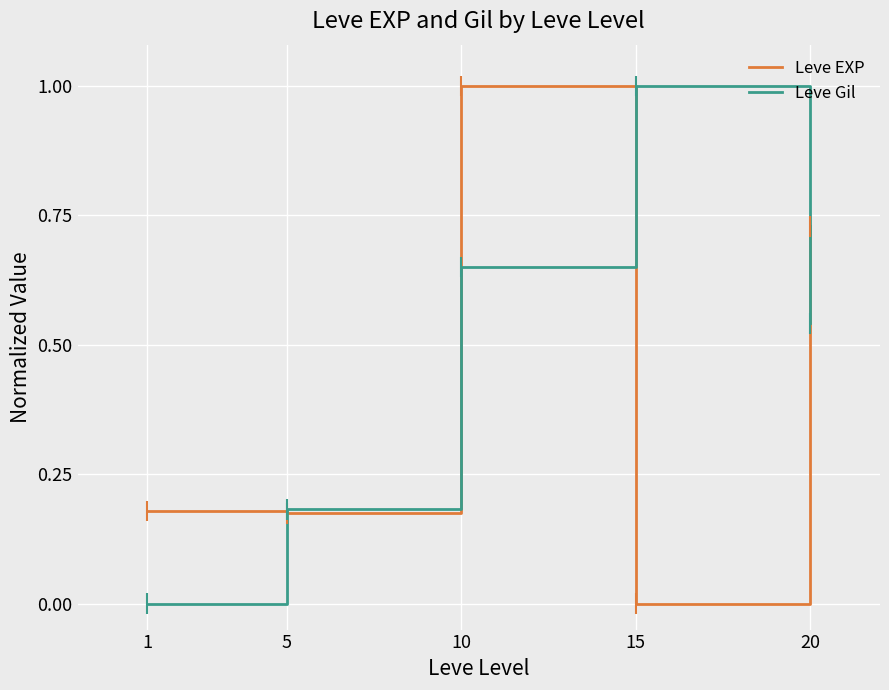

True or false: Leve EXP and Leve Gil intersect in this chart.

True